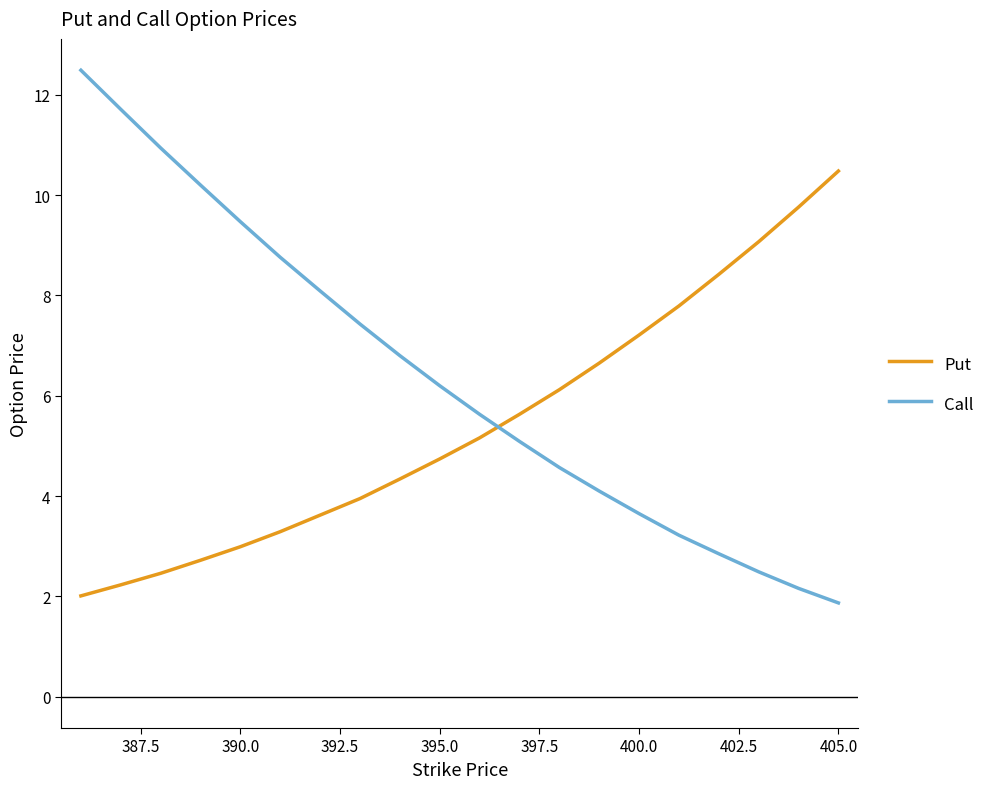

What is the difference between the maximum and minimum values in the Put series?

8.5